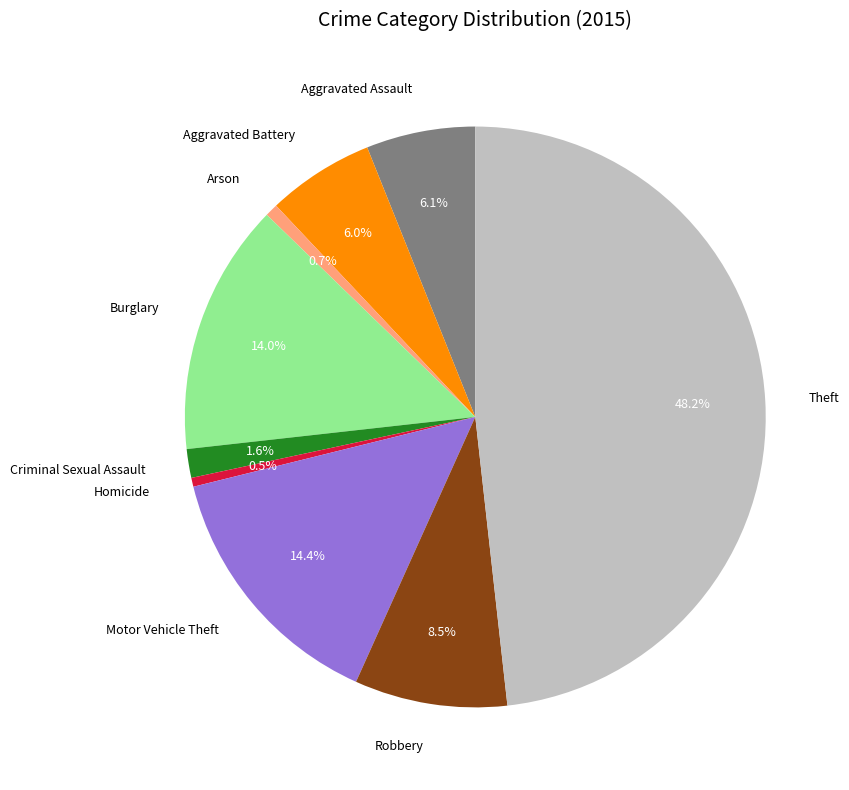

True or false: Aggravated Battery accounts for 6% of the total.

True